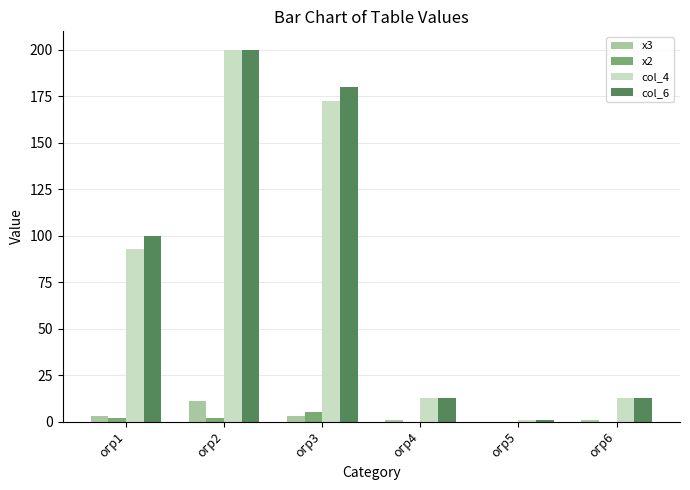

Count the number of categories in the chart.

6